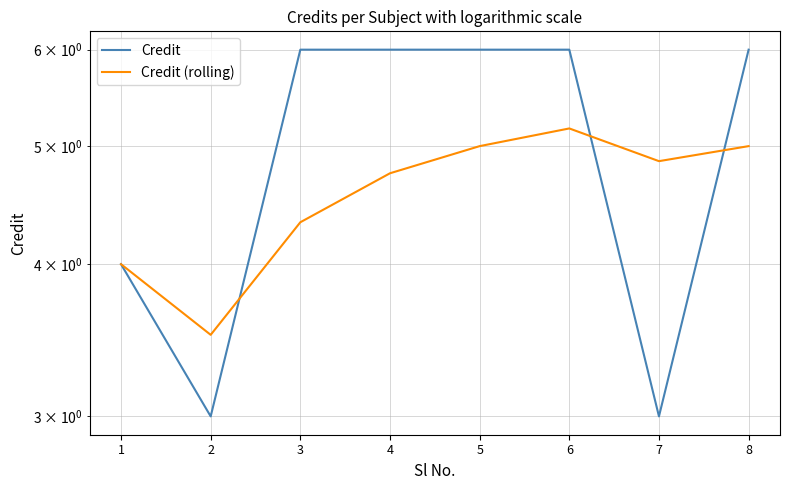

Which series has the largest total across all categories?

Credit